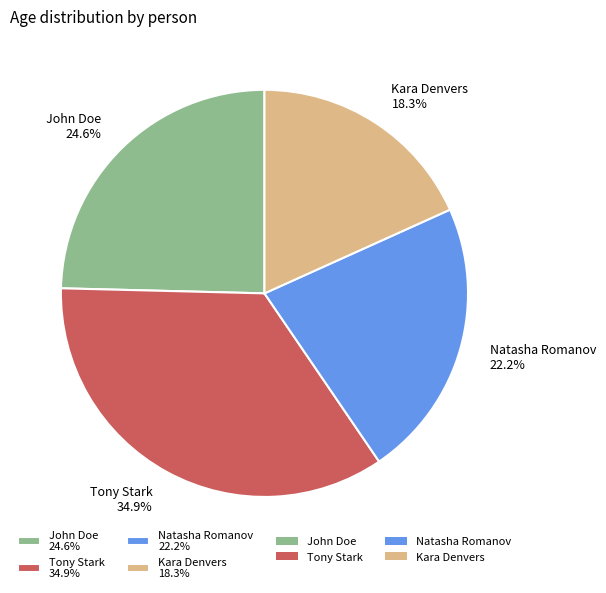

Does Tony Stark account for over 50% of the chart?

No